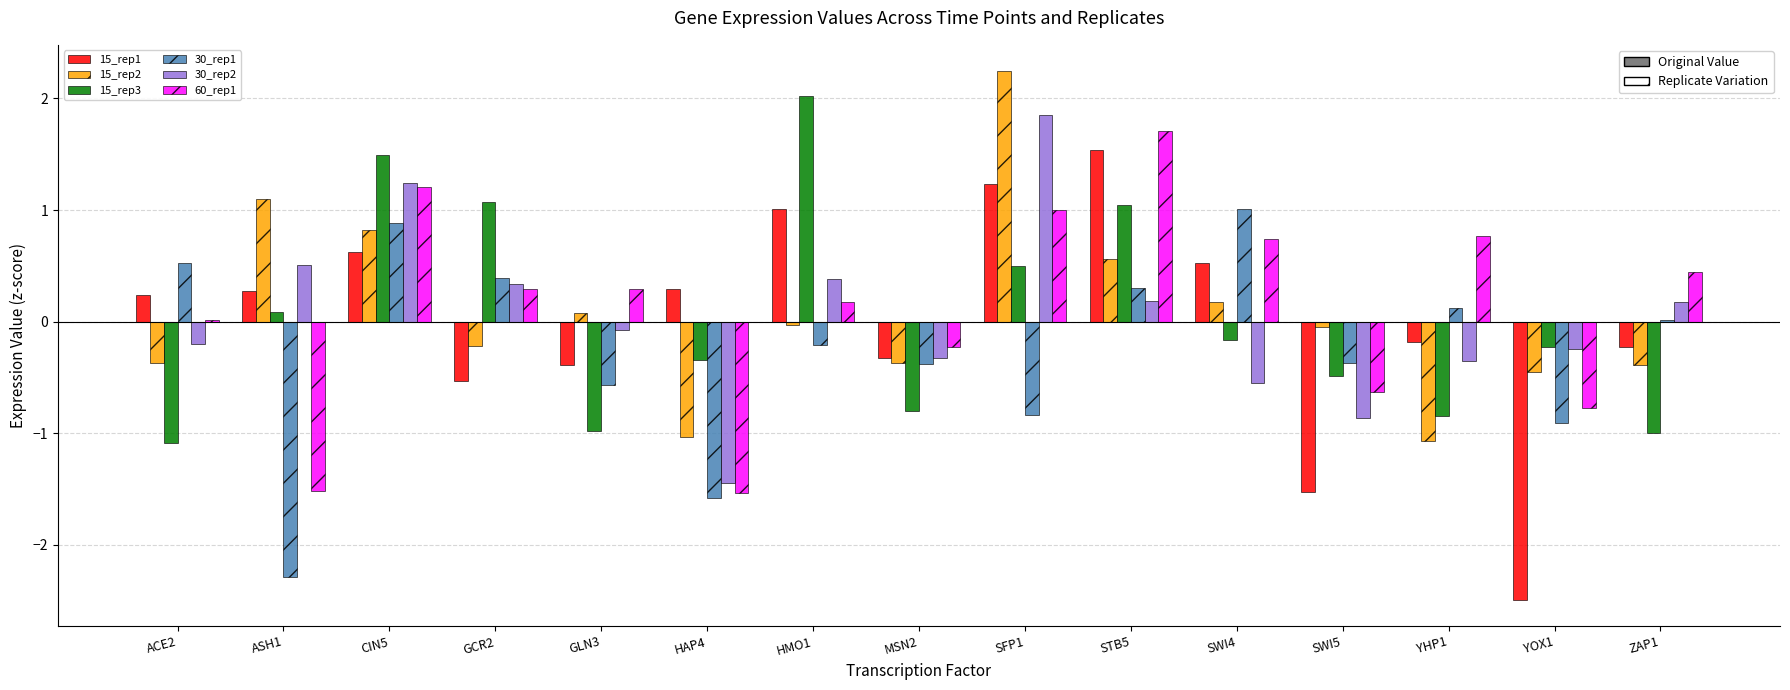

Which series has the largest total across all categories?

60_rep1